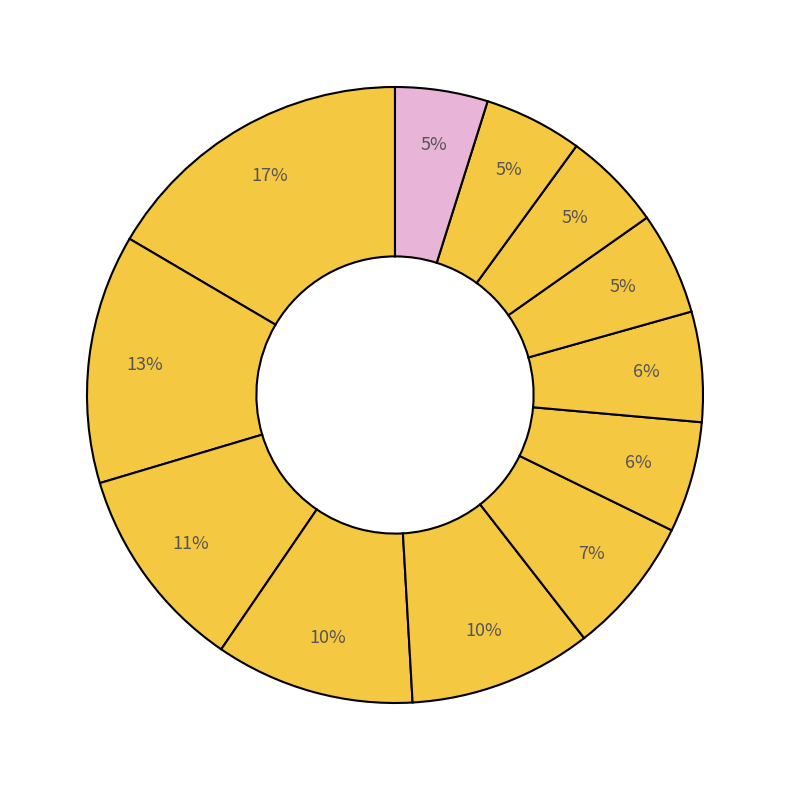

How many slices are in this pie chart?

12